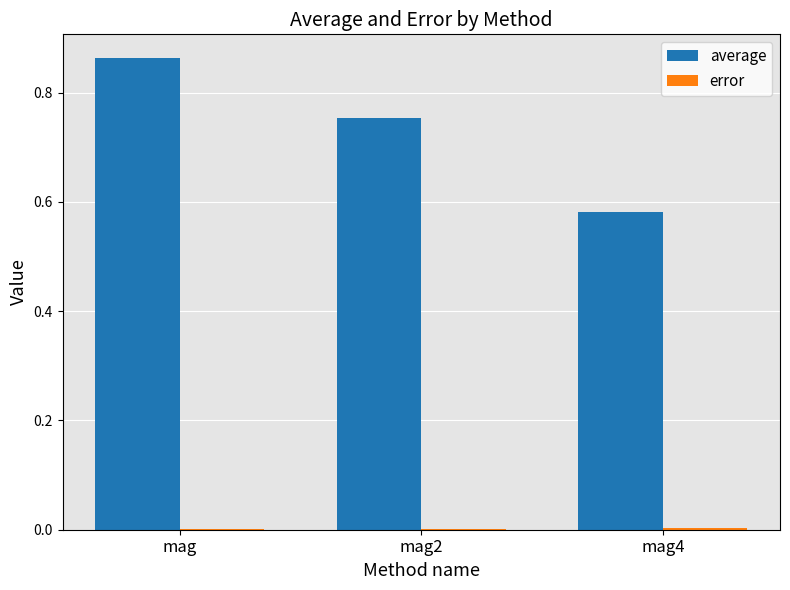

Which series has the largest total across all categories?

average